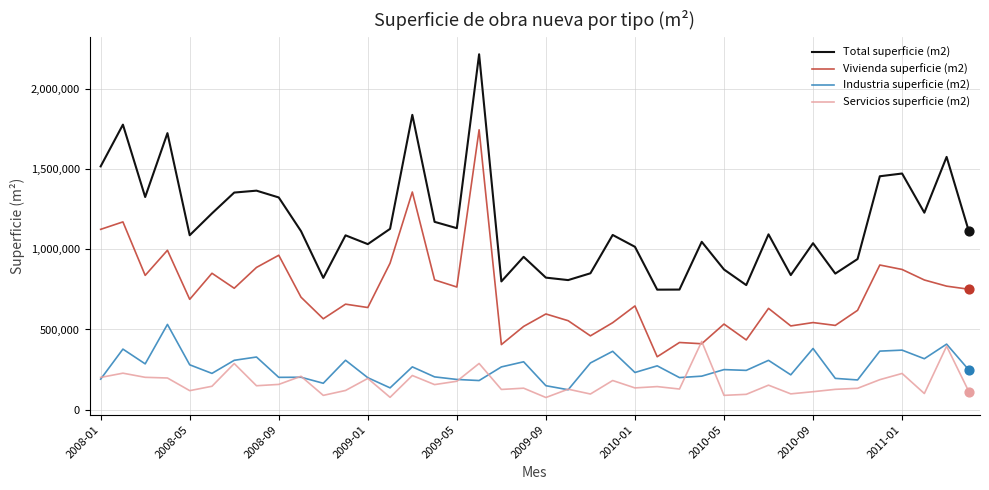

Which series has the largest total across all categories?

Total superficie (m2)